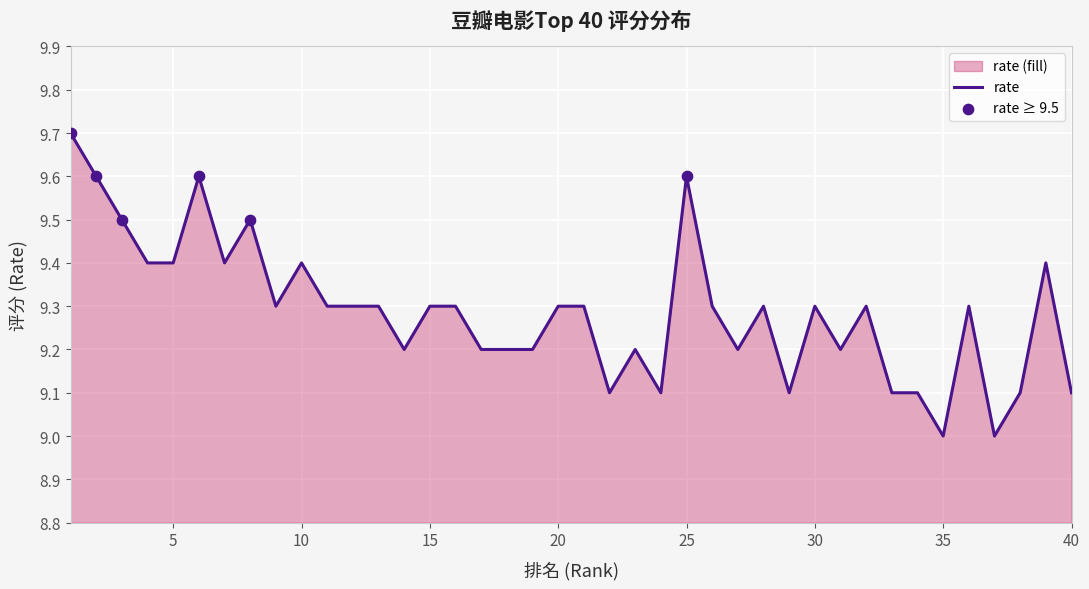

Approximately how many times larger is the value at 4 compared to 18?

1.0